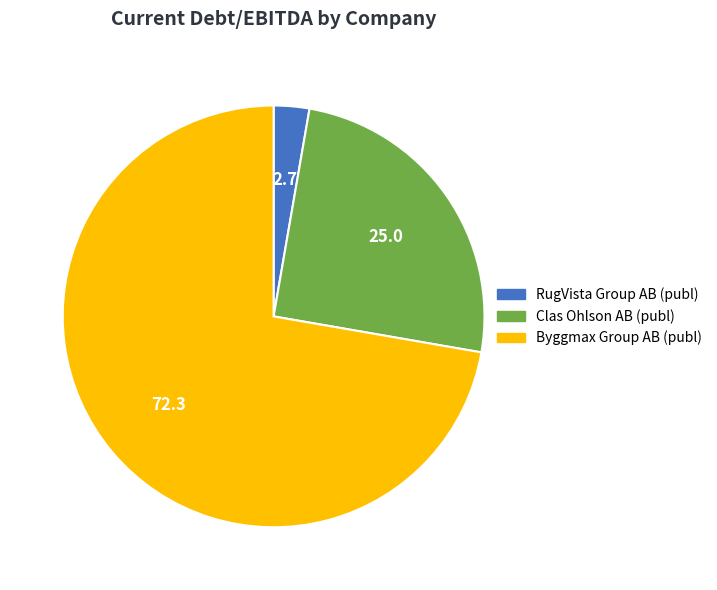

Do Clas Ohlson AB (publ) and Byggmax Group AB (publ) together represent more than half of the pie?

Yes